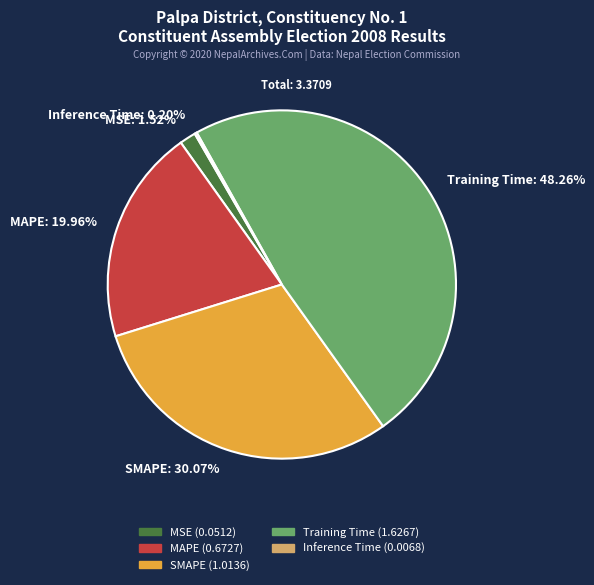

Is the sum of MSE and MAPE greater than half?

No